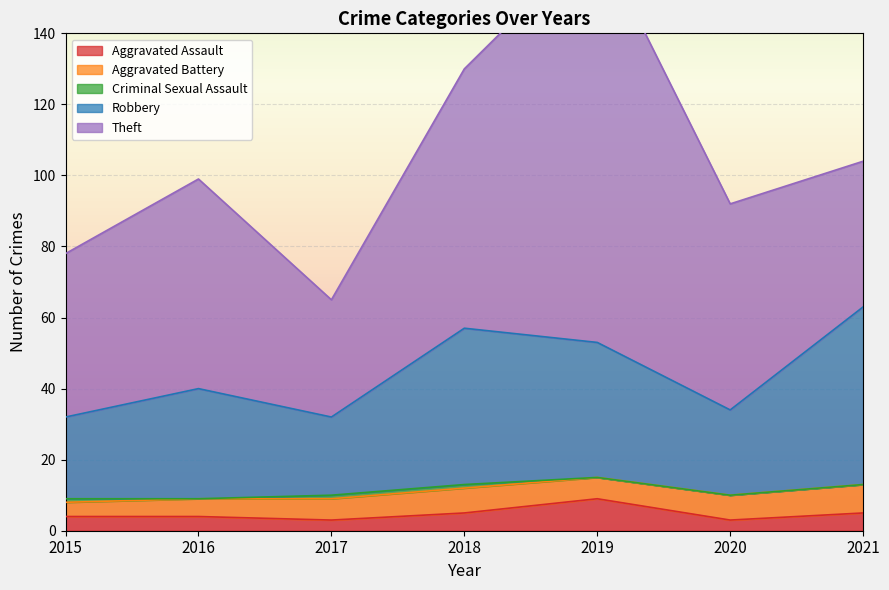

True or false: Criminal Sexual Assault and Aggravated Assault cross at least once.

False